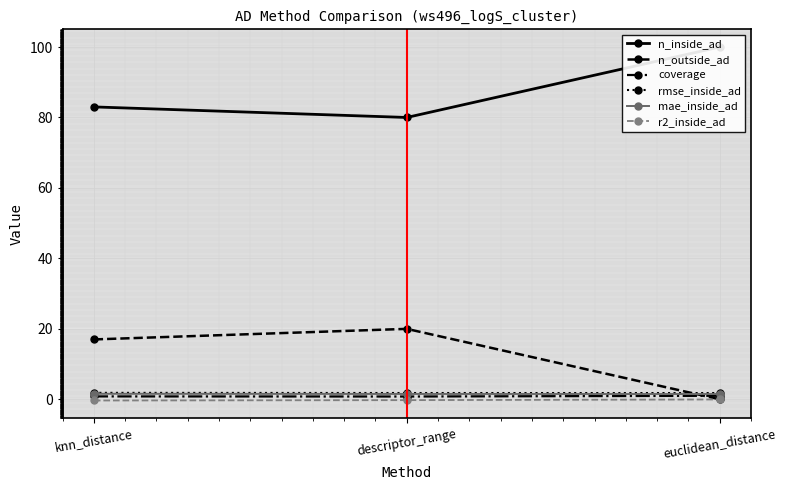

How many series are shown in this chart?

6